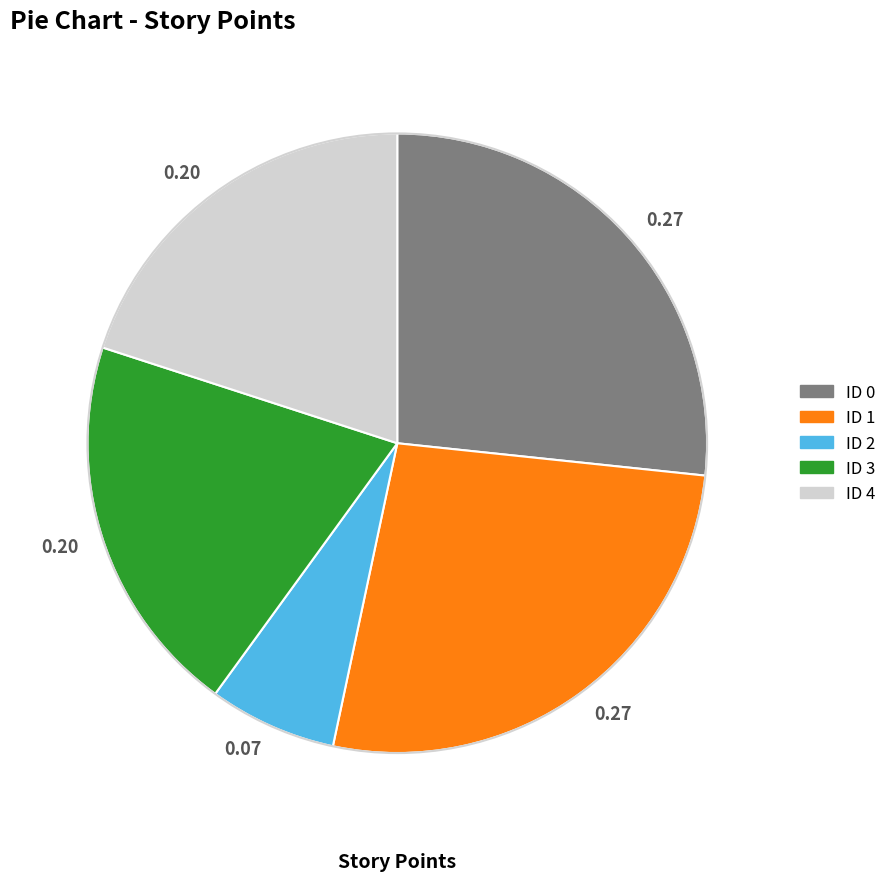

Does any single category account for the majority?

No